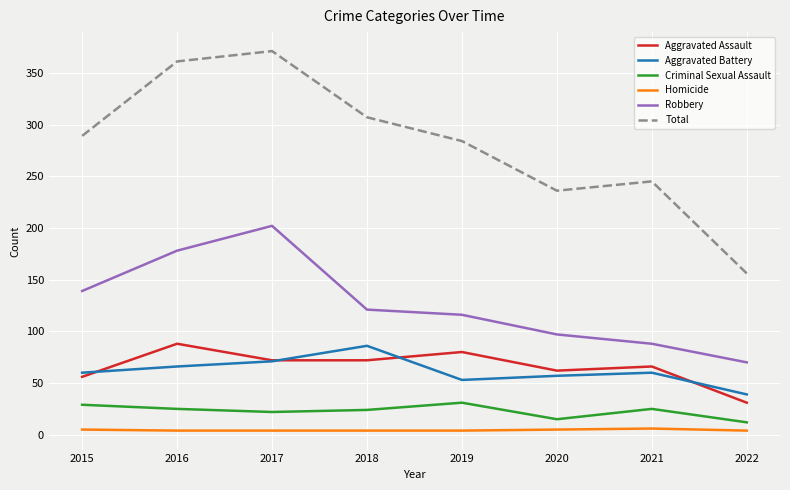

True or false: Robbery and Aggravated Battery cross at least once.

False